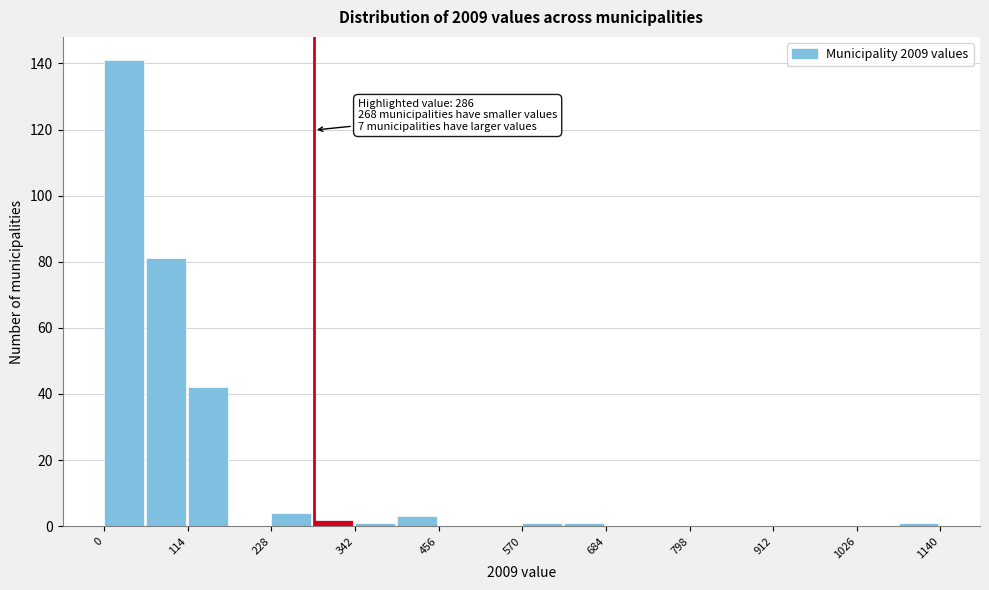

Around what value on the x-axis is the tallest bar? Give the approximate position of its centre, as read against the axis.

20